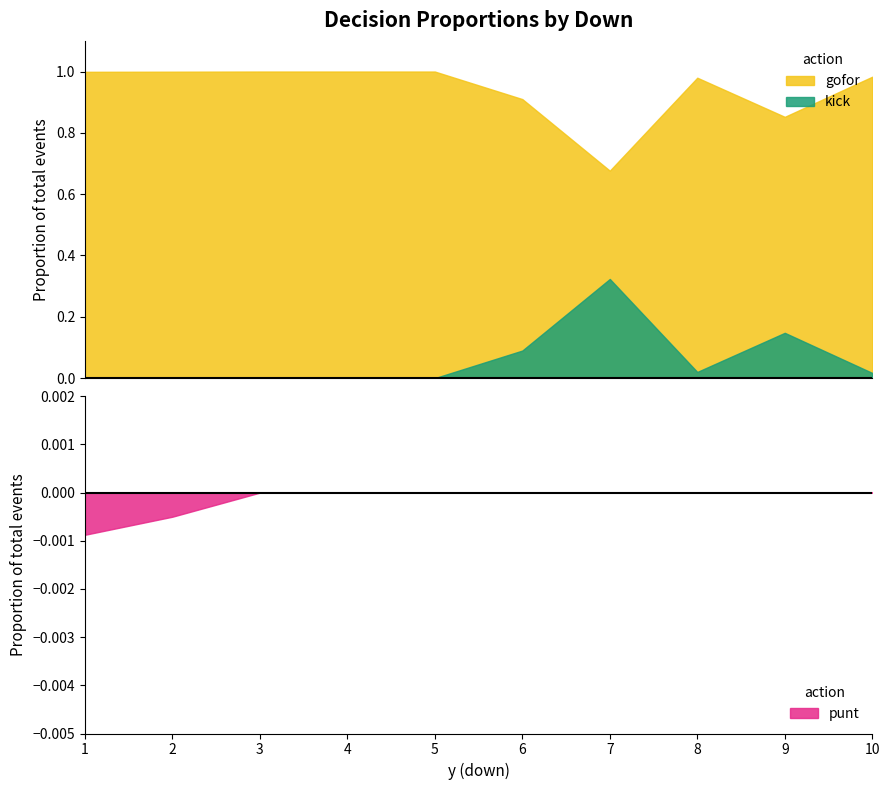

What are all the series names shown in the legend?

gofor, kick, punt